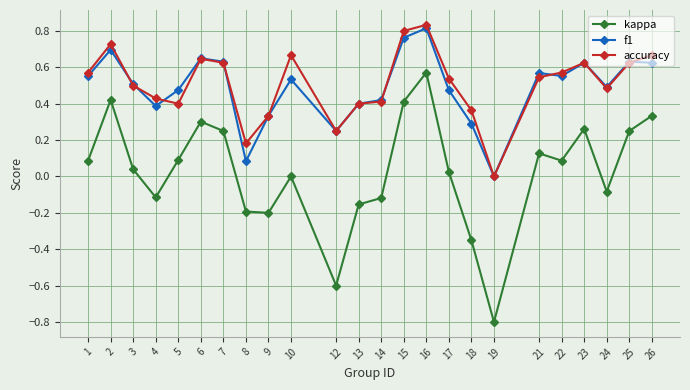

What is the total value across all series at 17?

1.0